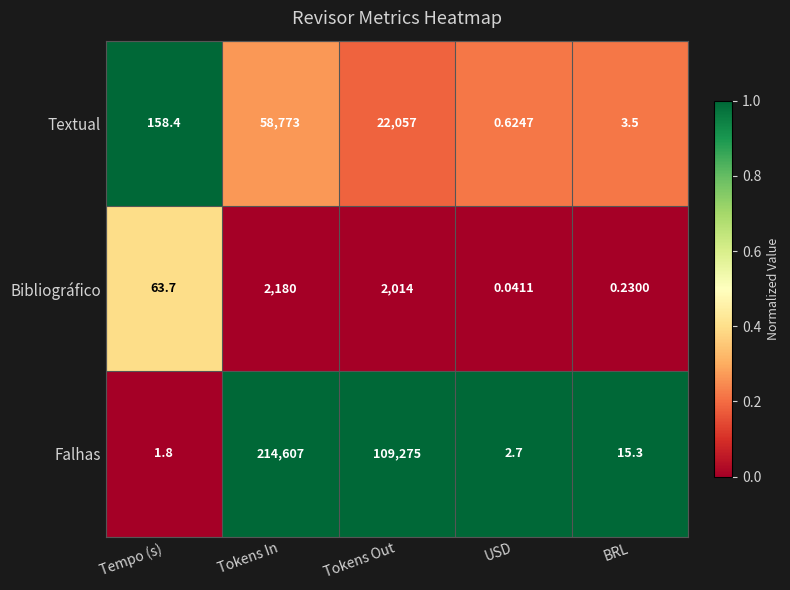

Which category has the highest value across all series?

Tokens In